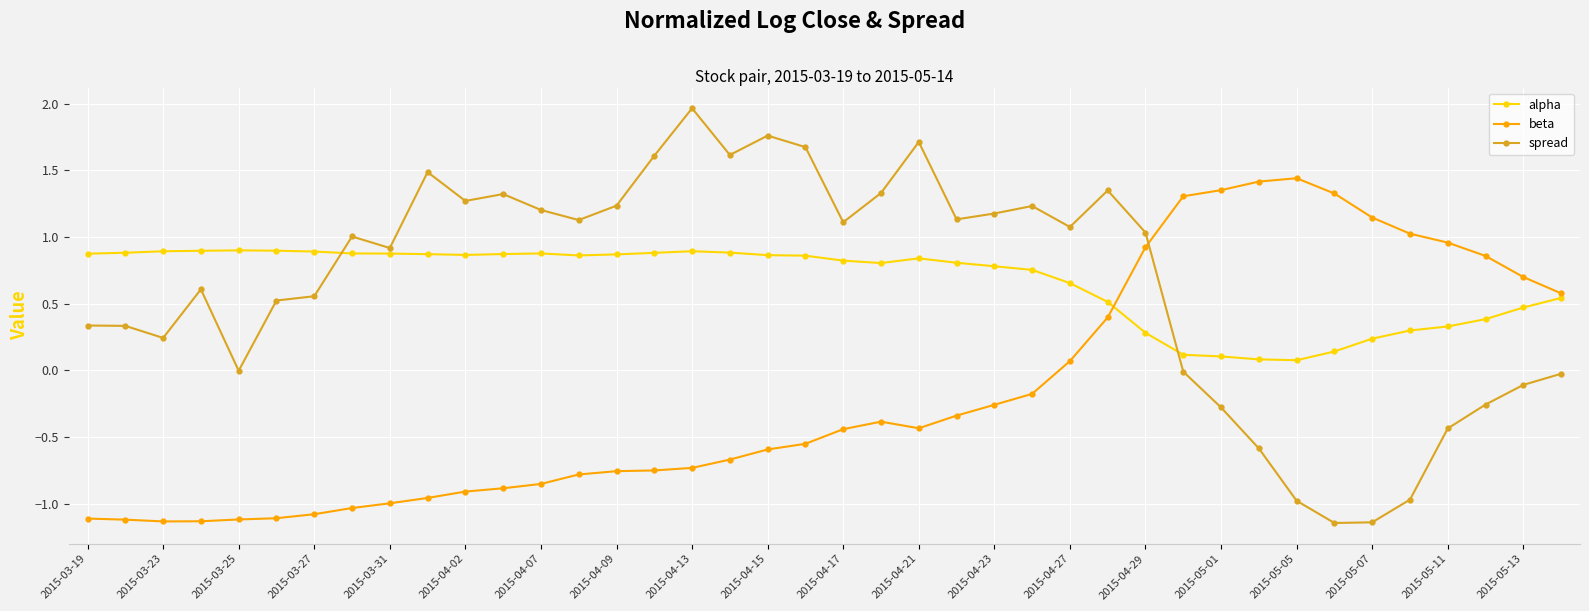

What are all the series names shown in the legend?

alpha, beta, spread